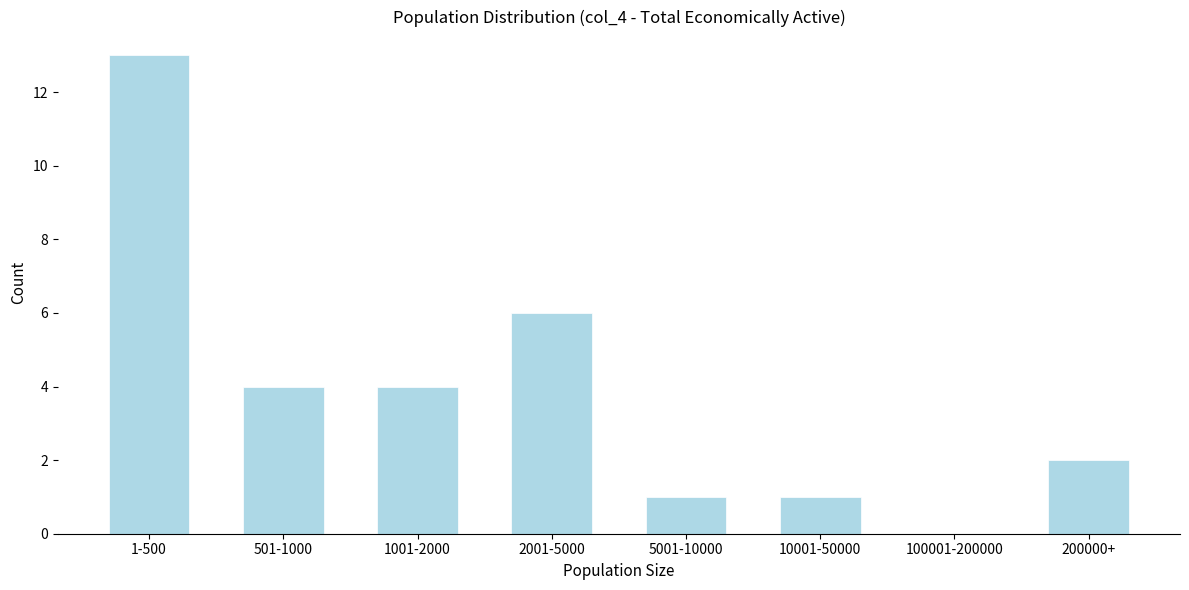

Reading left to right, transcribe all the data shown in this chart.

1-500=13	501-1000=4	1001-2000=4	2001-5000=6	5001-10000=1	10001-50000=1	100001-200000=0	200000+=2